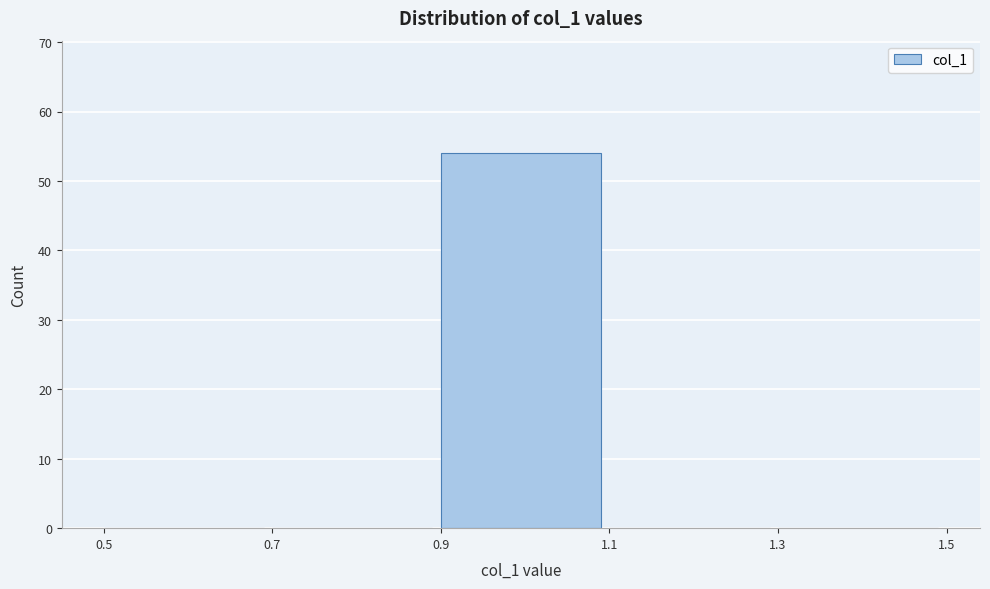

What is the height of the bar covering 0.9 to 1.1 on the x-axis? The values are not printed on the chart, so give them approximately, as read against the axis.

54